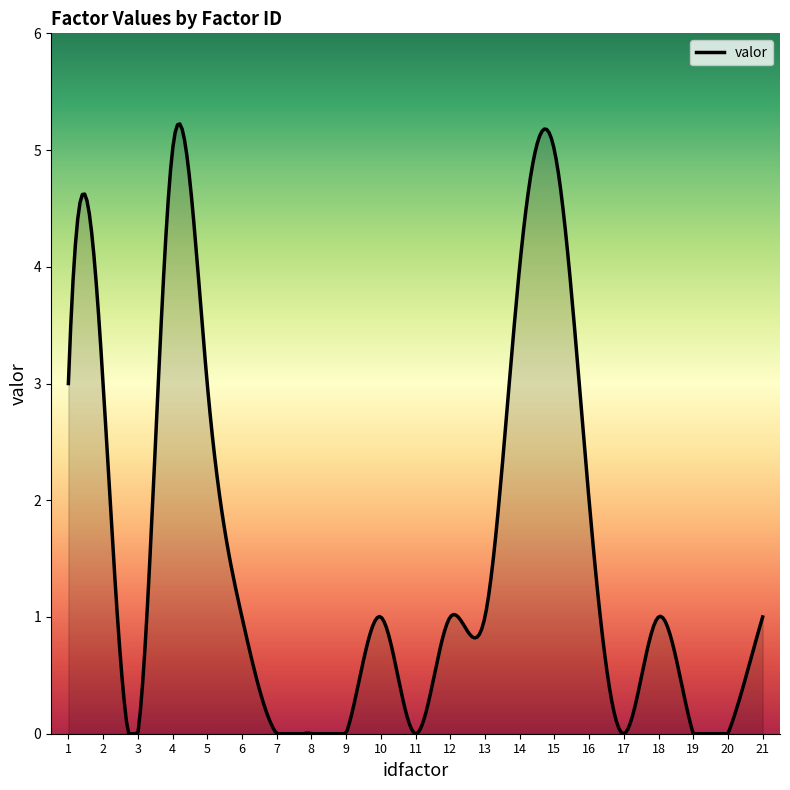

What is the greatest value displayed?

5.2